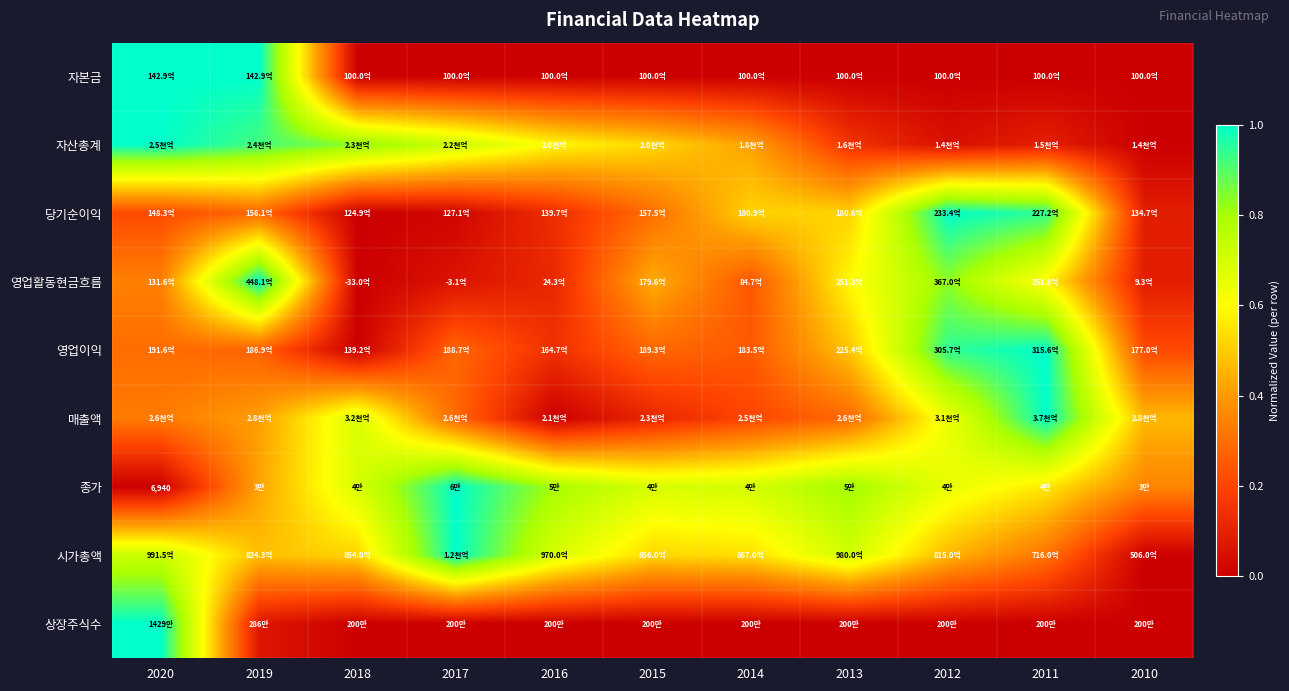

How many data points does each series have?

11